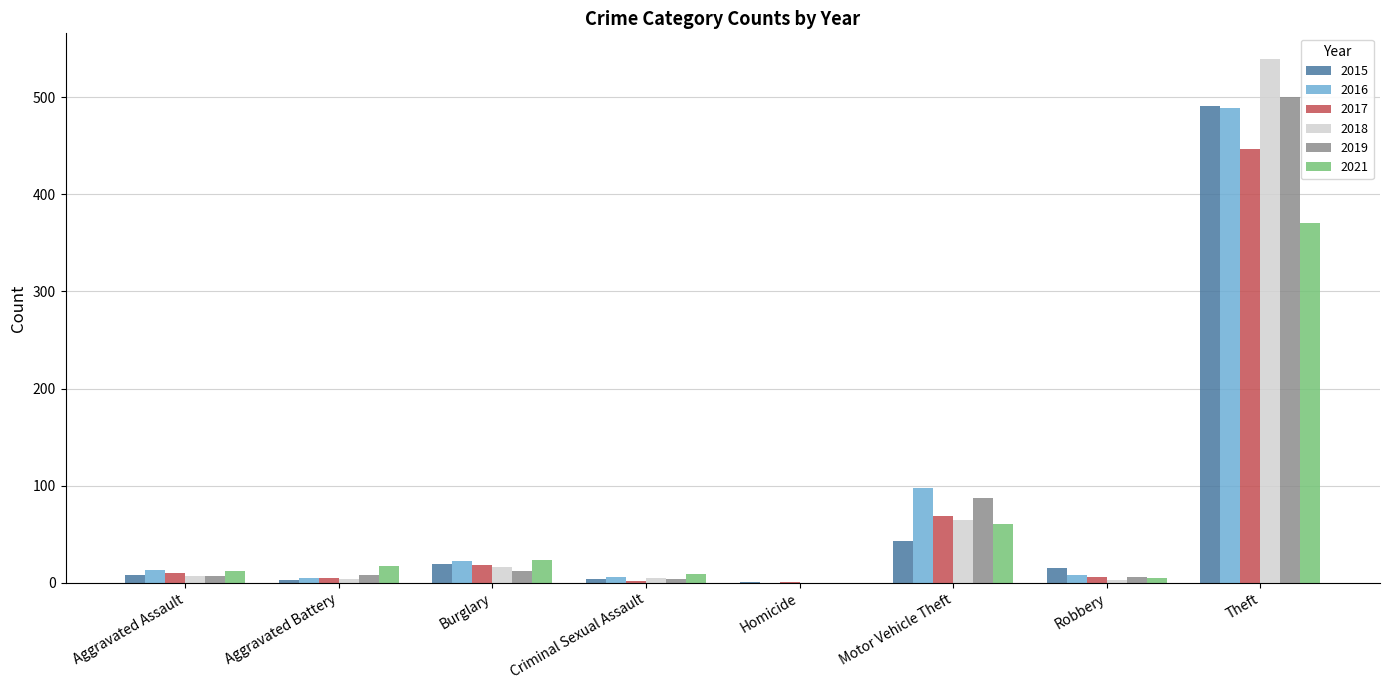

How many distinct data groups are displayed?

6